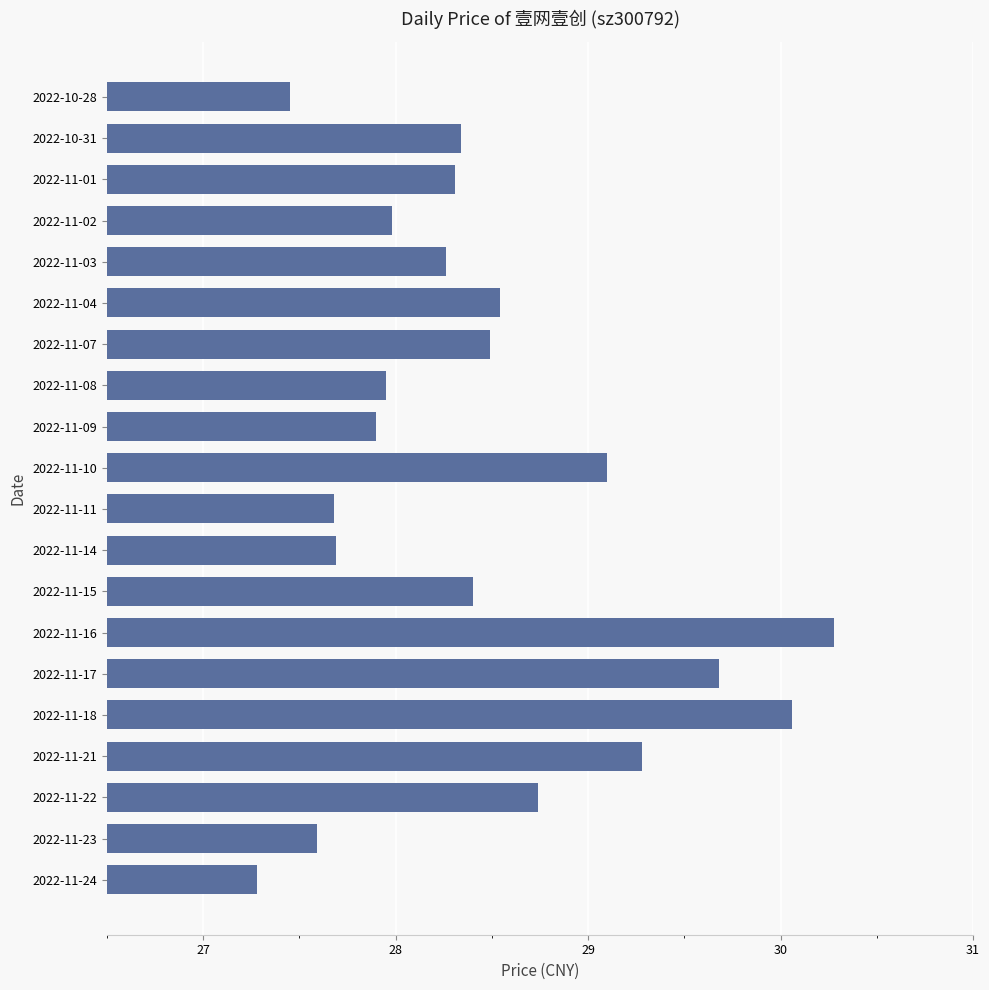

What is the change in value from 2022-11-10 to 2022-11-07?

-0.6